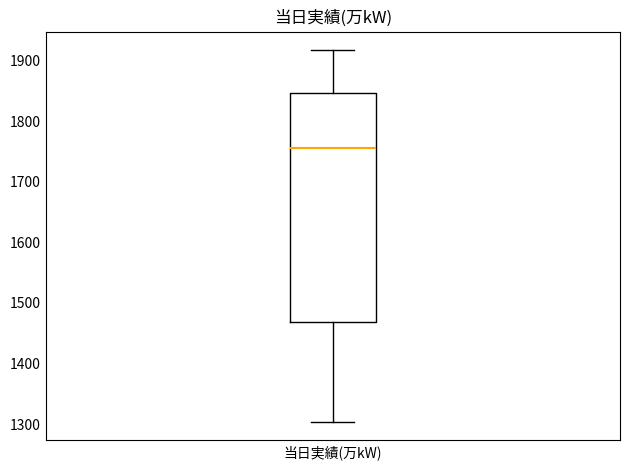

Transcribe this box plot: give where the median line is, the range the box spans, and where the two whiskers end, as read against the y-axis. The values are not printed on the chart, so give them approximately, as read against the axis.

median 1760, box 1470 to 1850, whiskers 1300 to 1920